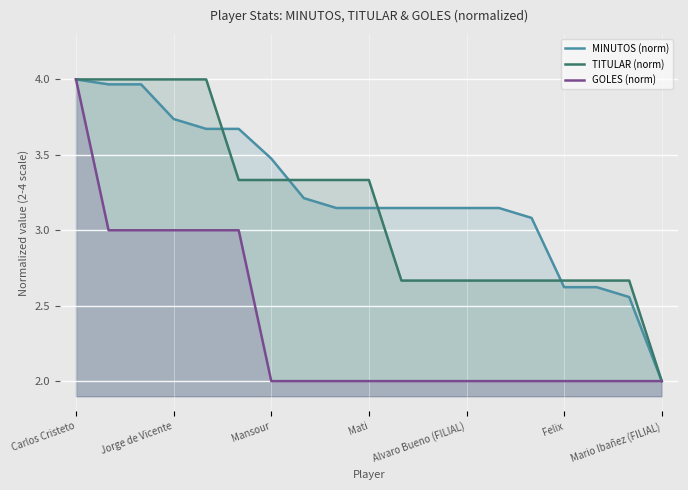

The MINUTOS (norm) series shows 1.6 at Alvaro Bueno (FILIAL). True or false?

False